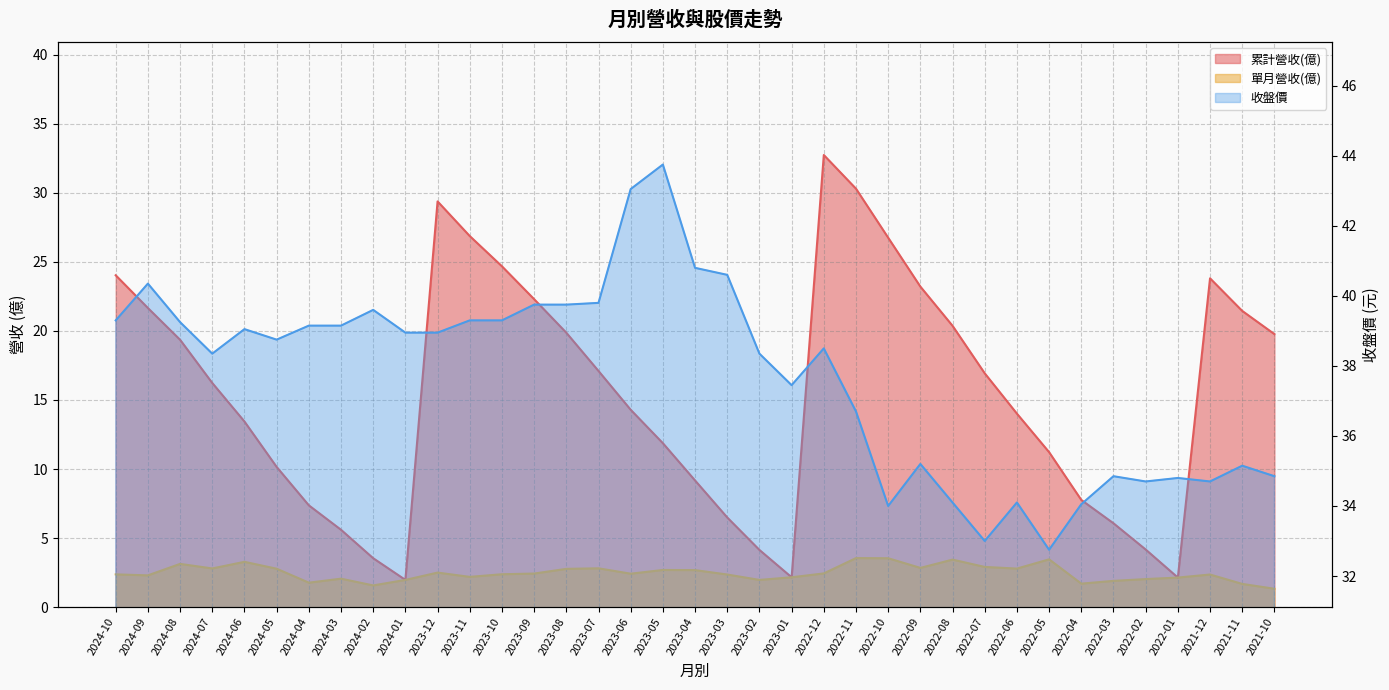

Reading left to right, transcribe all the data shown in this chart.

累計營收(億): 24.0	21.7	19.4	16.2	13.4	10.2	7.4	5.6	3.5	2.0	29.4	26.9	24.7	22.3	19.9	17.1	14.3	11.9	9.2	6.5	4.1	2.2	32.7	30.3	26.8	23.2	20.4	16.9	14.0	11.2	7.8	6.1	4.2	2.1	23.8	21.4	19.8
單月營收(億): 2.4	2.3	3.1	2.8	3.3	2.8	1.8	2.1	1.6	2.0	2.5	2.2	2.4	2.4	2.8	2.8	2.4	2.7	2.7	2.4	2.0	2.2	2.4	3.5	3.5	2.8	3.4	2.9	2.8	3.5	1.7	1.9	2.0	2.1	2.4	1.7	1.3
收盤價: 39.3	40.4	39.2	38.4	39.0	38.8	39.1	39.1	39.6	39.0	39.0	39.3	39.3	39.8	39.8	39.8	43.0	43.8	40.8	40.6	38.4	37.5	38.5	36.7	34.0	35.2	34.1	33.0	34.1	32.8	34.0	34.9	34.7	34.8	34.7	35.1	34.9